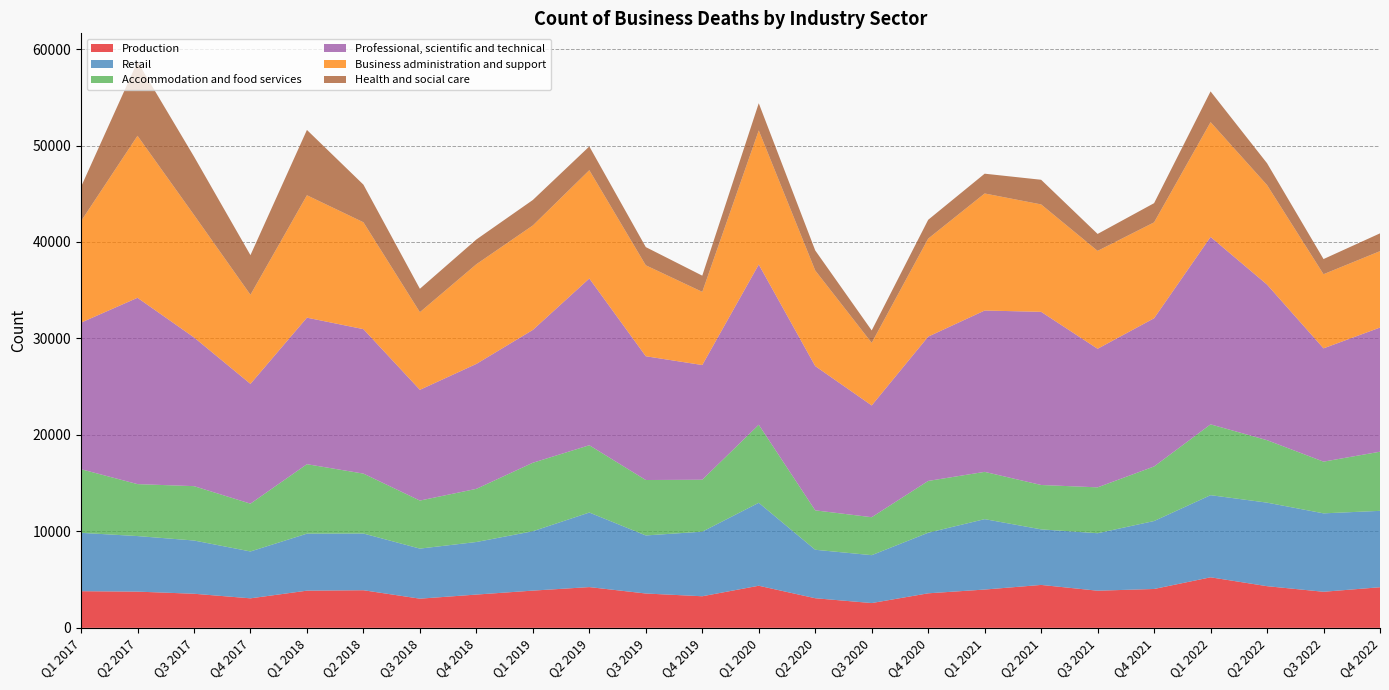

Reading left to right, what are all the values shown in this chart?

Production: 3800	3755	3535	3060	3855	3900	3025	3450	3860	4225	3560	3275	4365	3070	2570	3580	3970	4450	3850	4030	5240	4320	3740	4210
Retail: 6050	5760	5520	4860	5910	5880	5190	5450	6155	7730	6020	6695	8600	5025	4965	6280	7300	5760	5960	7045	8515	8660	8130	7920
Accommodation and food services: 6595	5385	5635	4955	7200	6210	4980	5510	7100	6975	5745	5385	8090	4085	3935	5370	4900	4600	4755	5655	7340	6475	5360	6130
Professional, scientific and technical: 15195	19315	15420	12415	15190	14975	11480	12950	13770	17285	12830	11890	16610	14955	11585	14960	16725	17950	14365	15365	19430	16130	11745	12870
Business administration and support: 10520	16795	12700	9240	12690	11080	8050	10335	10830	11230	9430	7585	13900	9910	6490	10160	12135	11135	10150	9940	11900	10320	7685	7920
Health and social care: 3555	7685	6050	4105	6770	3900	2425	2565	2640	2460	1885	1680	2820	2080	1285	1950	2050	2555	1755	1990	3185	2260	1570	1845